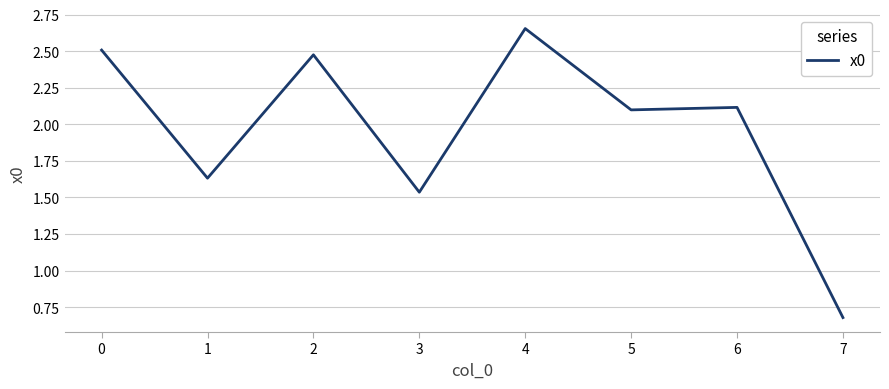

The chart shows a value of 1.1 at 1. True or false?

False